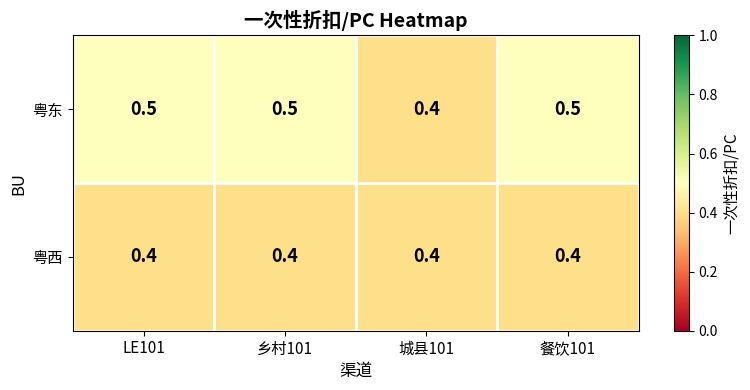

What is the average value of the 粤东 series?

0.5